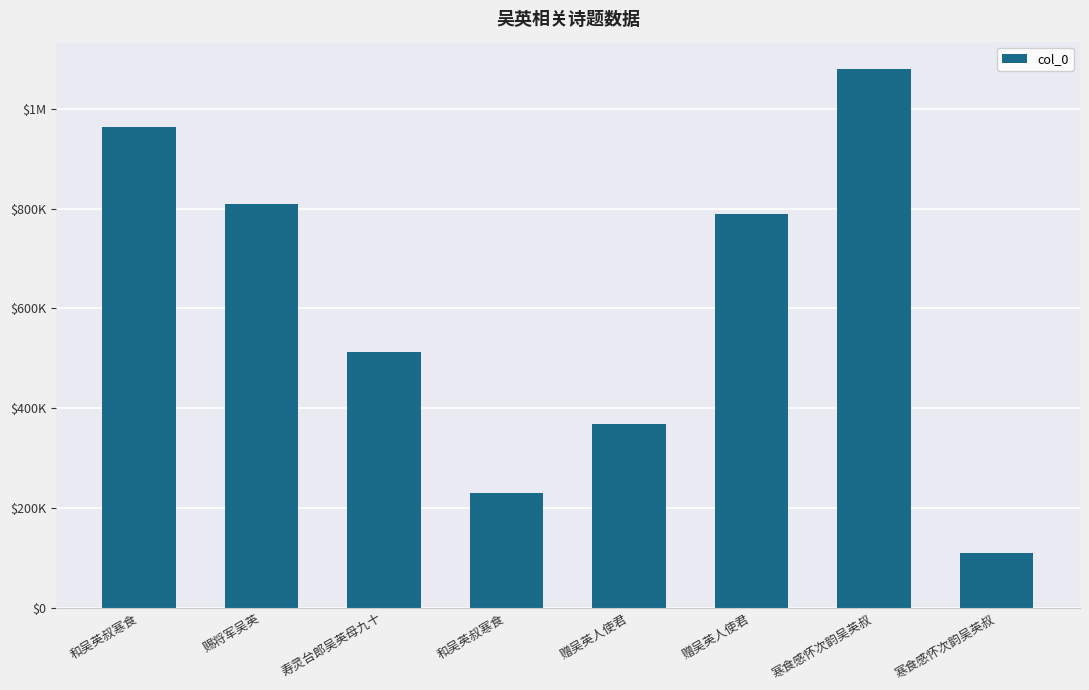

Are the bars horizontal?

No